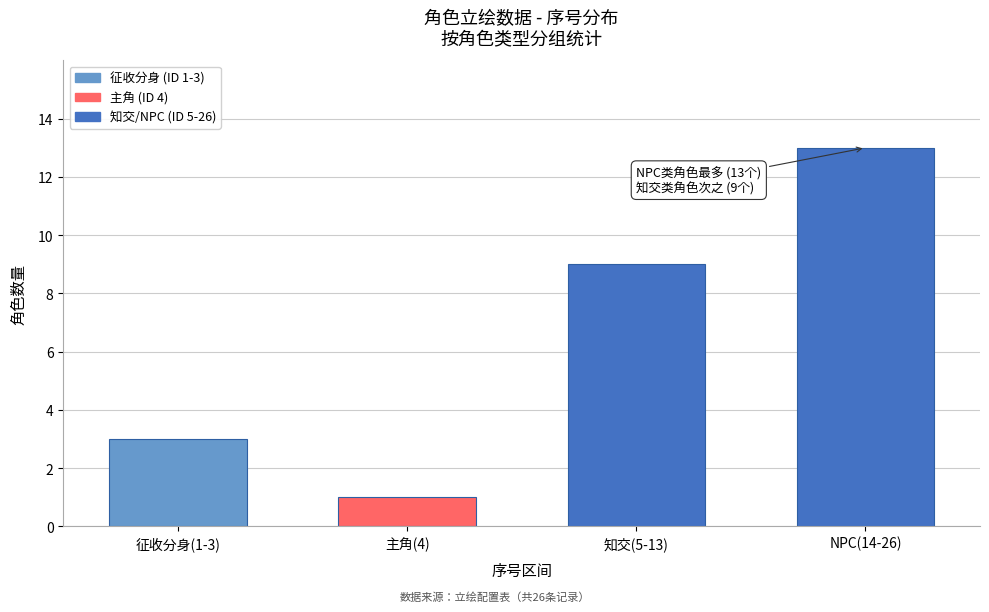

Reading left to right, what are all the values shown in this chart?

3	1	9	13